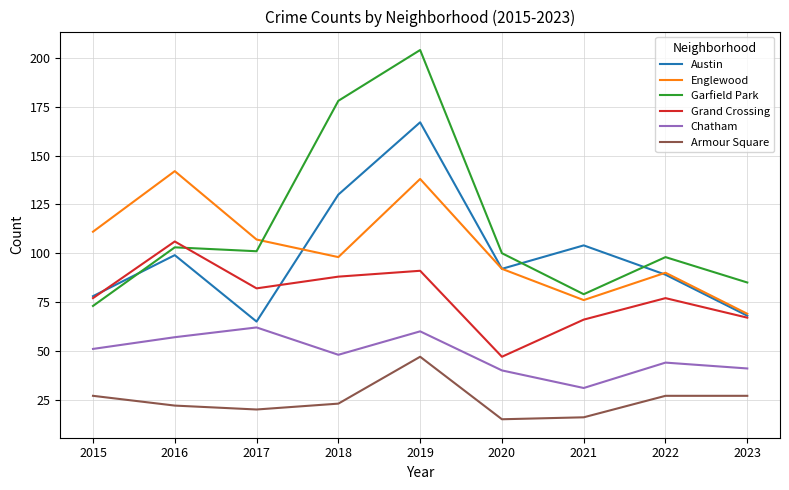

True or false: Armour Square and Chatham cross at least once.

False